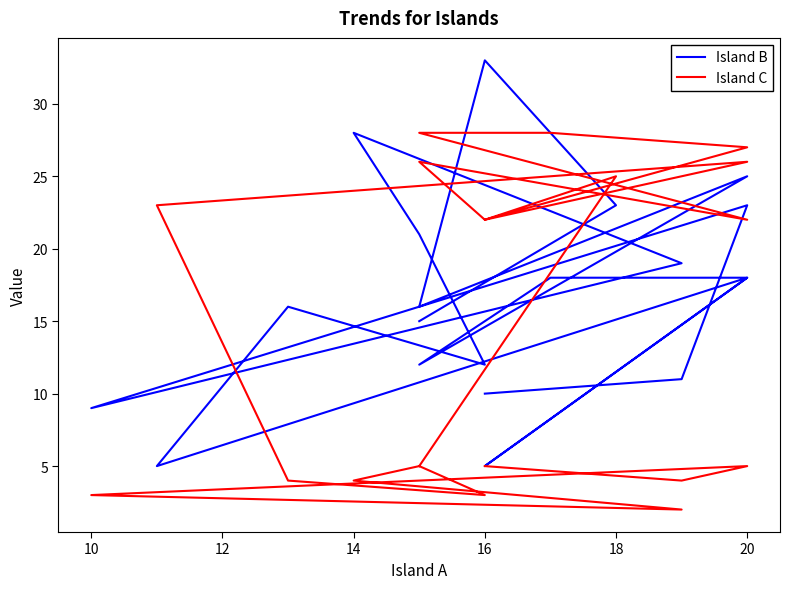

How many intersections are there between Island B and Island C?

6